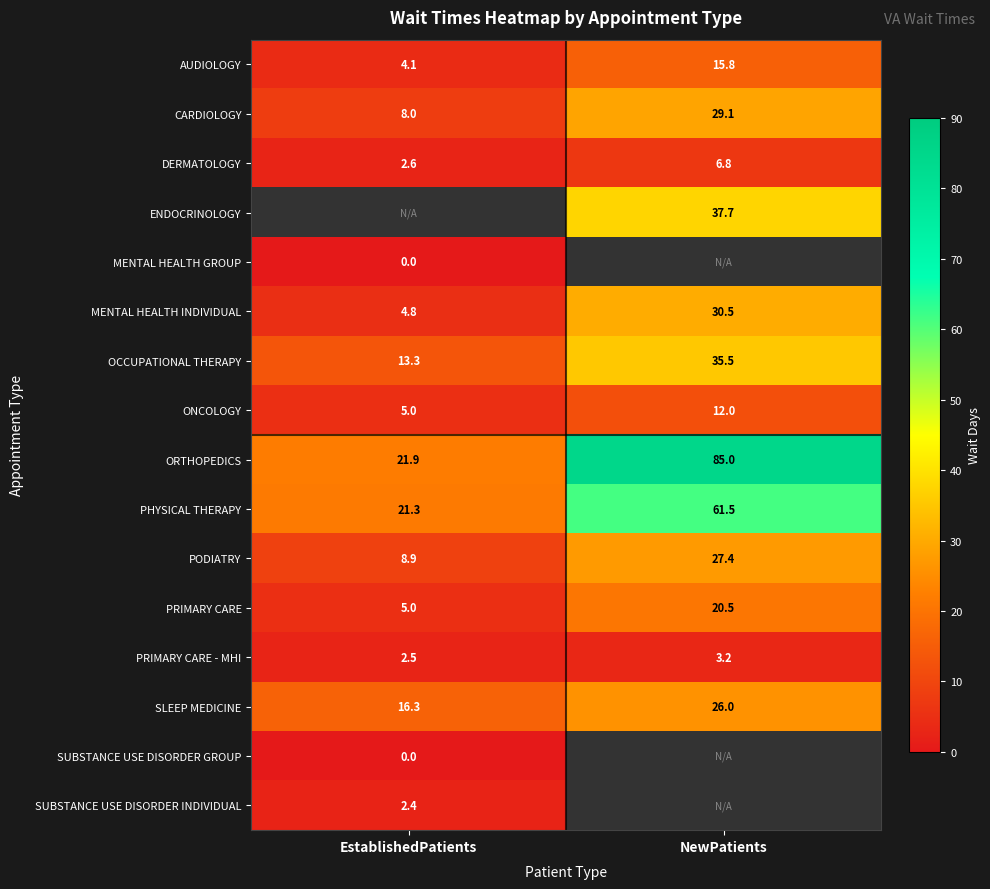

The value of ORTHOPEDICS at NewPatients is 85.0. True or false?

True